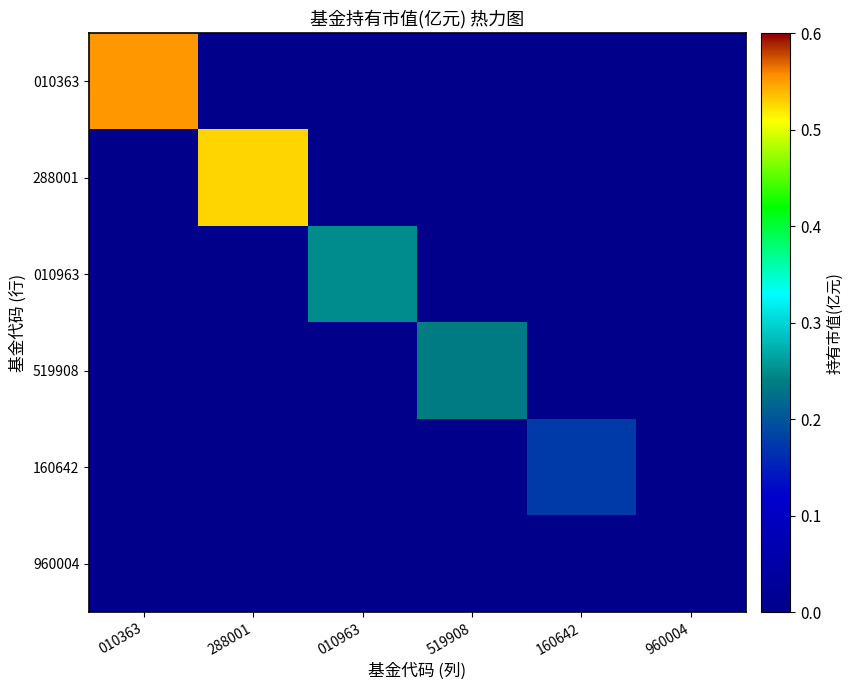

Reading left to right, extract all data points from this chart.

010363: 010363=0.6	288001=0.0	010963=0.0	519908=0.0	160642=0.0	960004=0.0
288001: 010363=0.0	288001=0.5	010963=0.0	519908=0.0	160642=0.0	960004=0.0
010963: 010363=0.0	288001=0.0	010963=0.2	519908=0.0	160642=0.0	960004=0.0
519908: 010363=0.0	288001=0.0	010963=0.0	519908=0.2	160642=0.0	960004=0.0
160642: 010363=0.0	288001=0.0	010963=0.0	519908=0.0	160642=0.2	960004=0.0
960004: 010363=0.0	288001=0.0	010963=0.0	519908=0.0	160642=0.0	960004=0.0